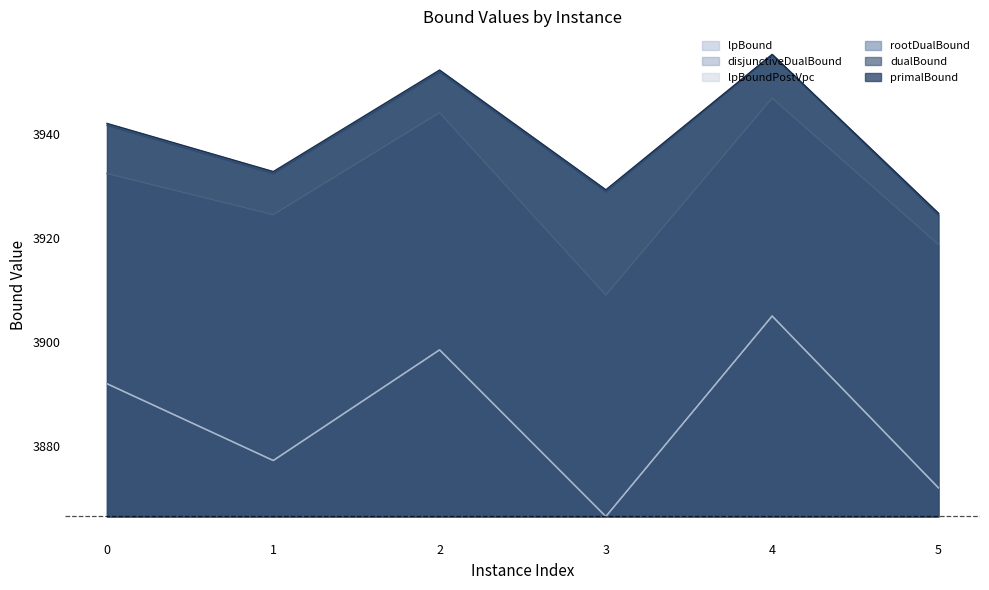

What is the difference between the maximum and minimum values in the lpBound series?

38.5